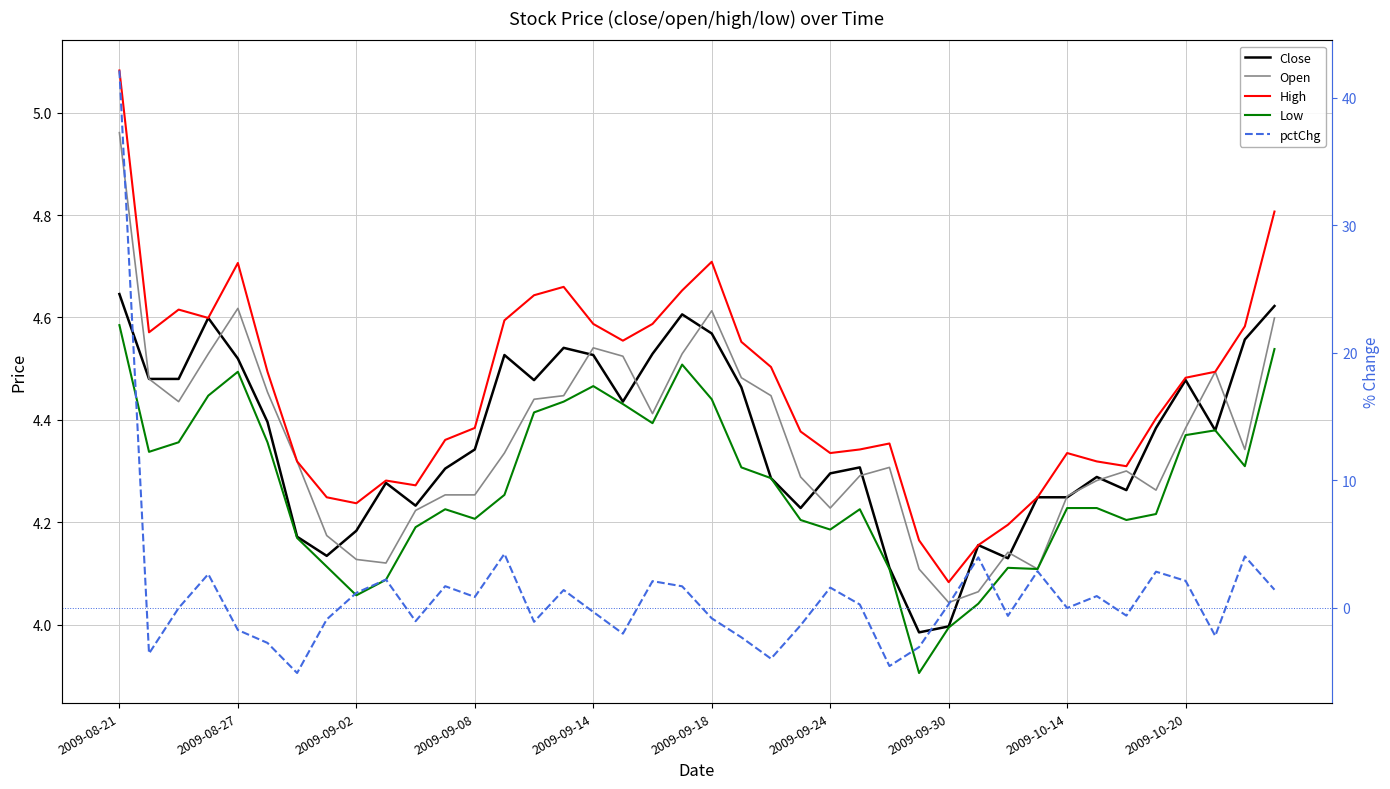

At how many categories does at least one series exceed 17?

1